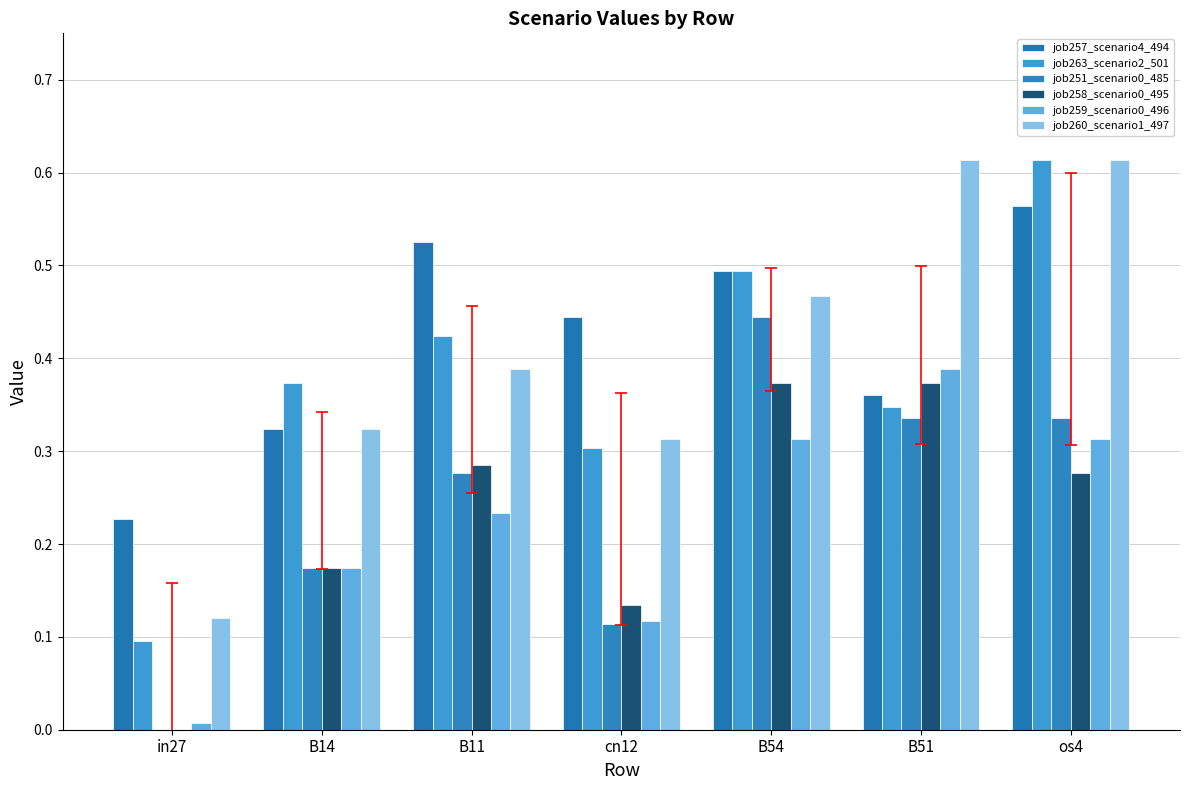

What position from the right is B14?

6